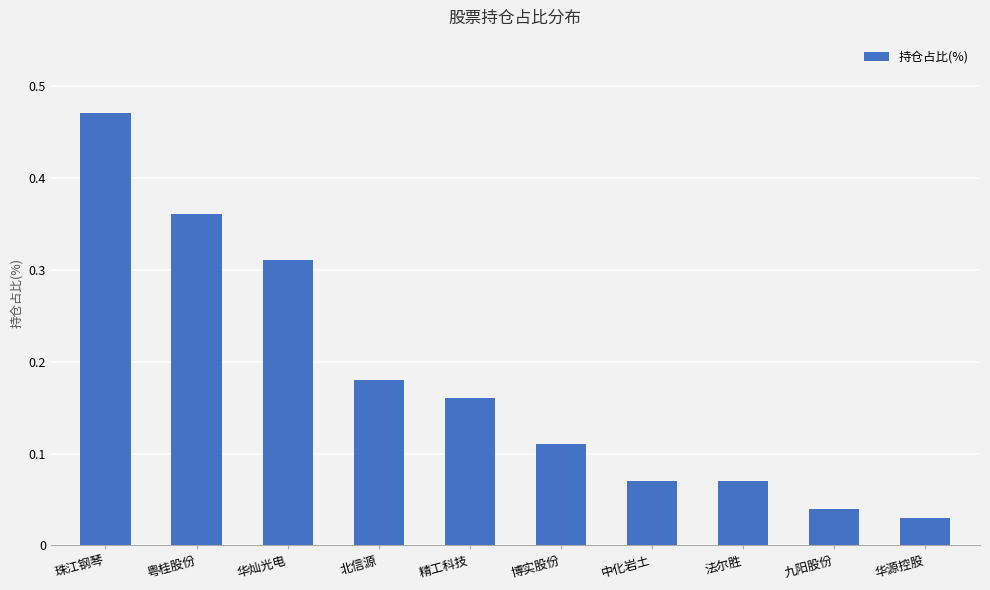

What is the sum of all values?

1.8